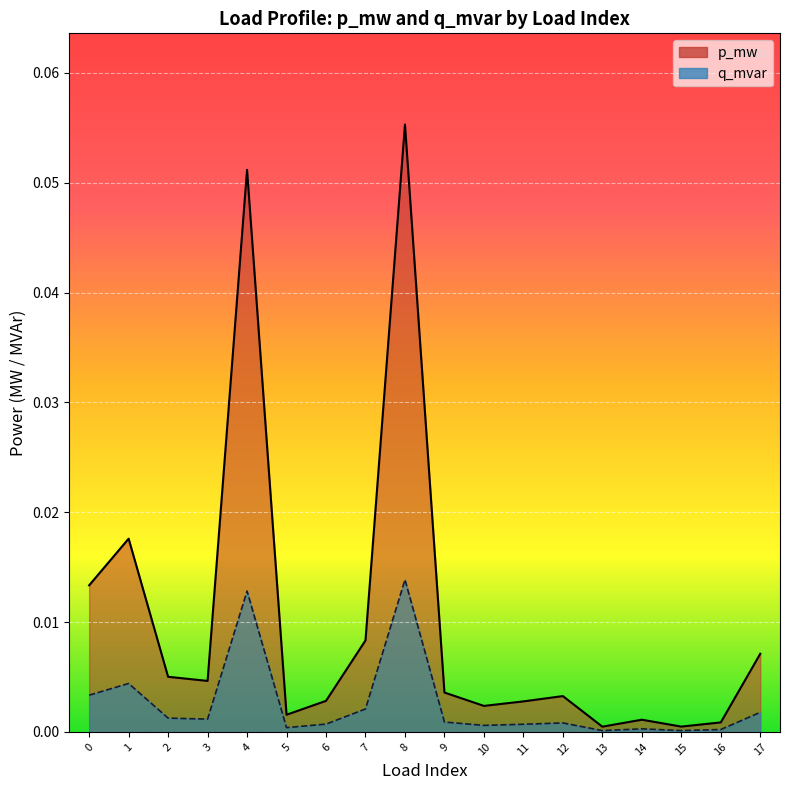

List the series in order of their peak value, highest first.

p_mw, q_mvar